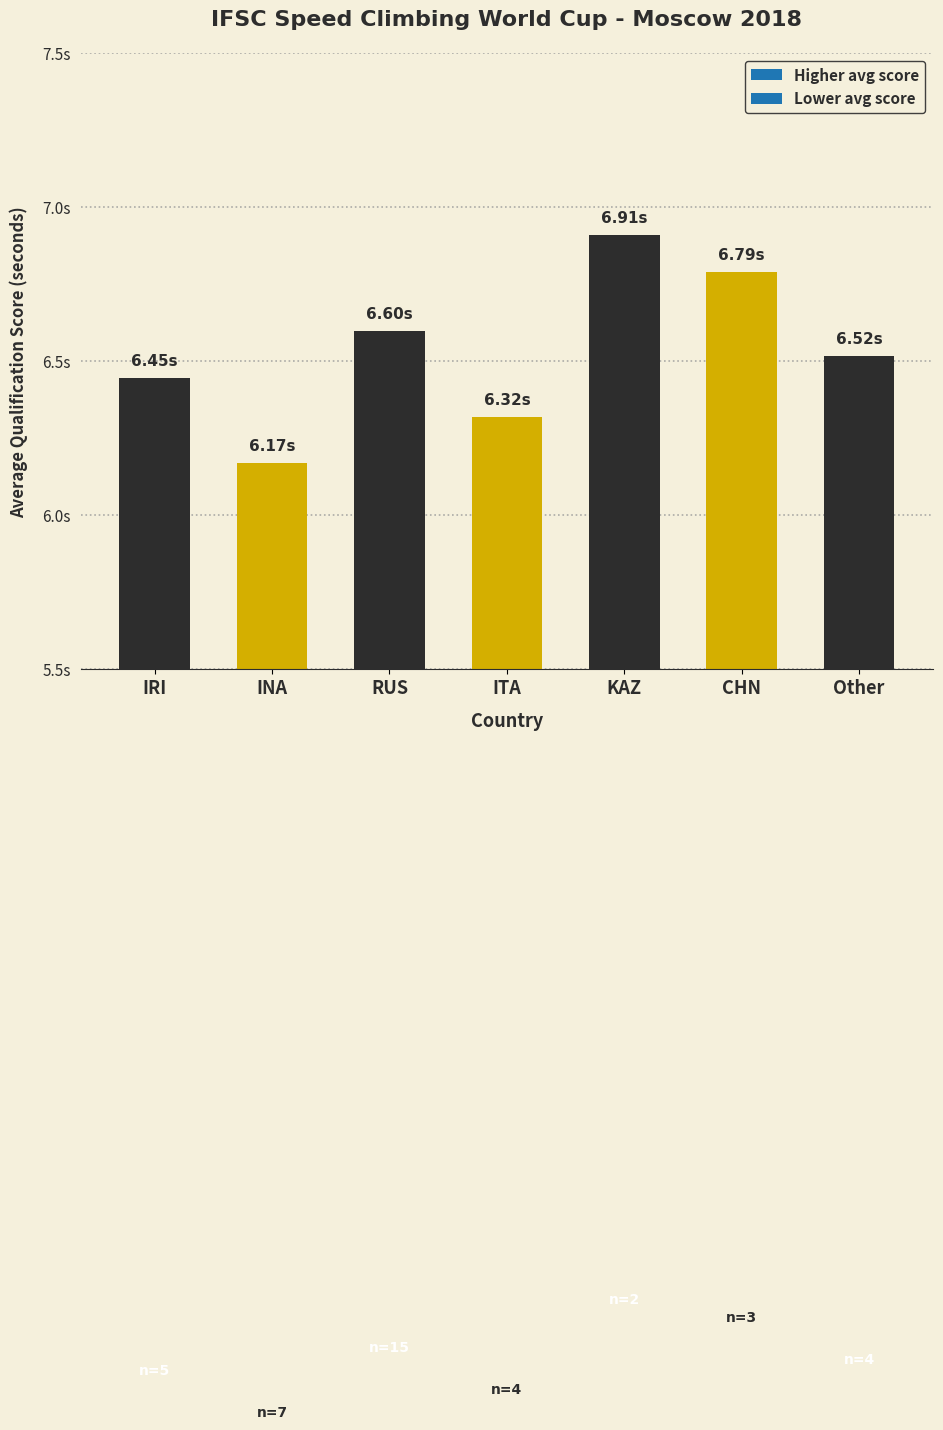

Reading right to left, list all the values displayed in this chart.

6.5	6.8	6.9	6.3	6.6	6.2	6.4